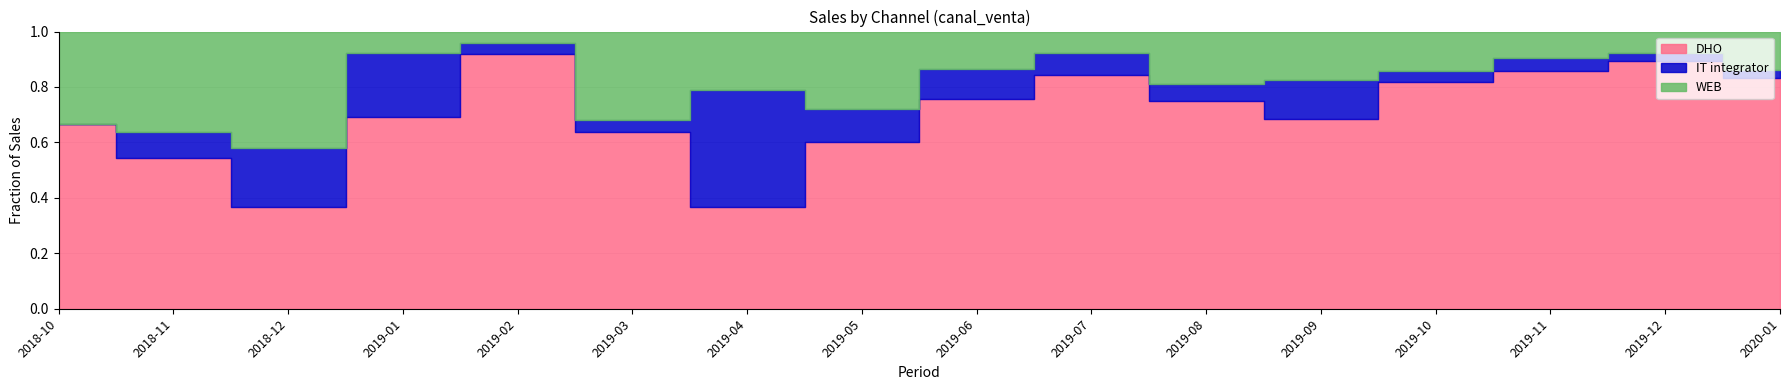

Between which two adjacent categories do IT integrator and WEB first intersect?

2018-12 and 2019-01